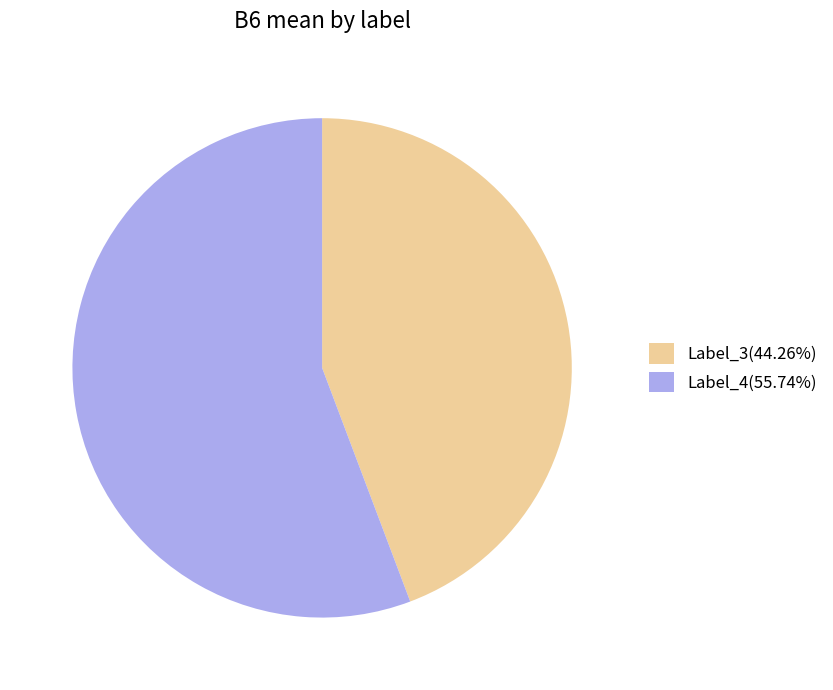

Is the sum of Label_3(44.26%) and Label_4(55.74%) greater than half?

Yes